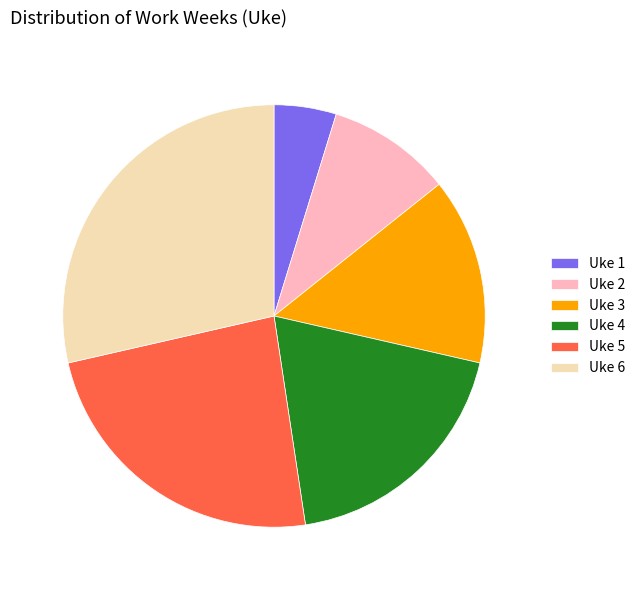

Which category has the smallest portion of the pie?

Uke 1